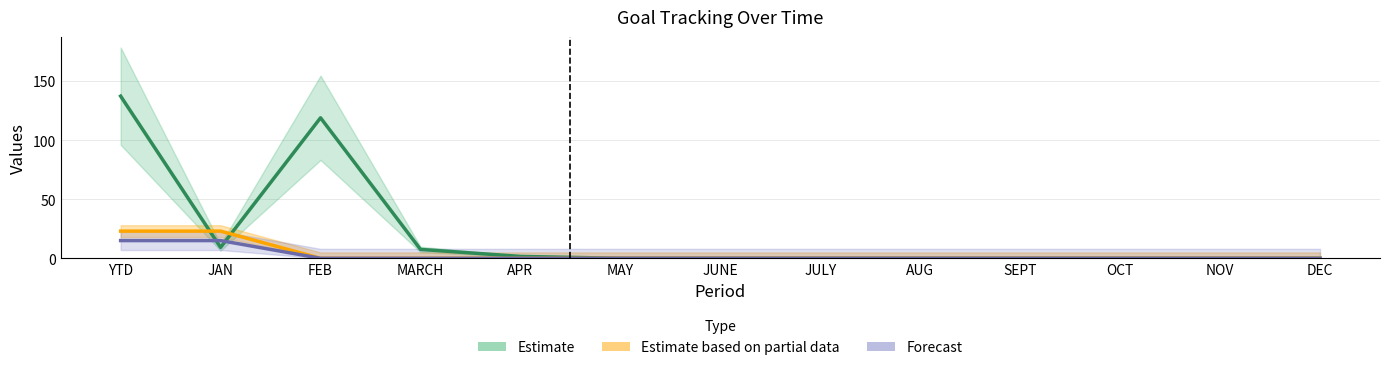

True or false: Estimate based on partial data has a value of 0.0 at MAY.

True